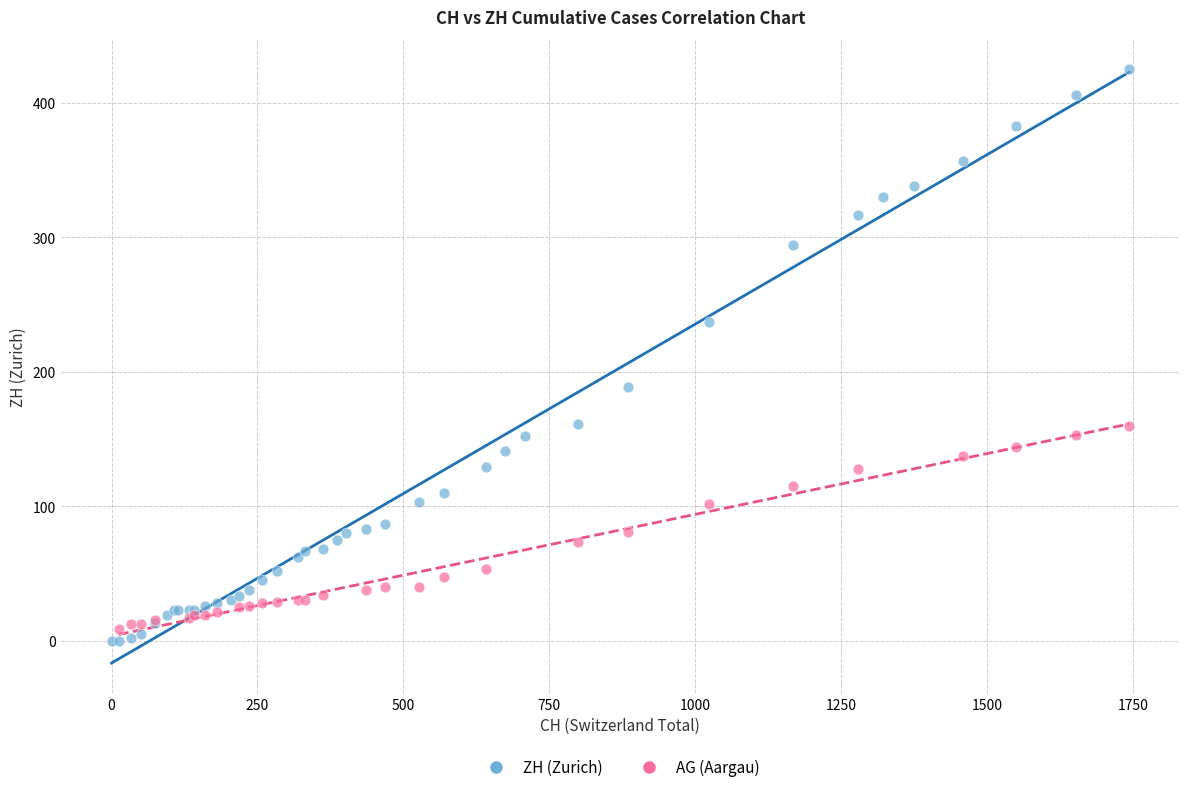

Which series has the largest Y range (max minus min)?

ZH (Zurich)